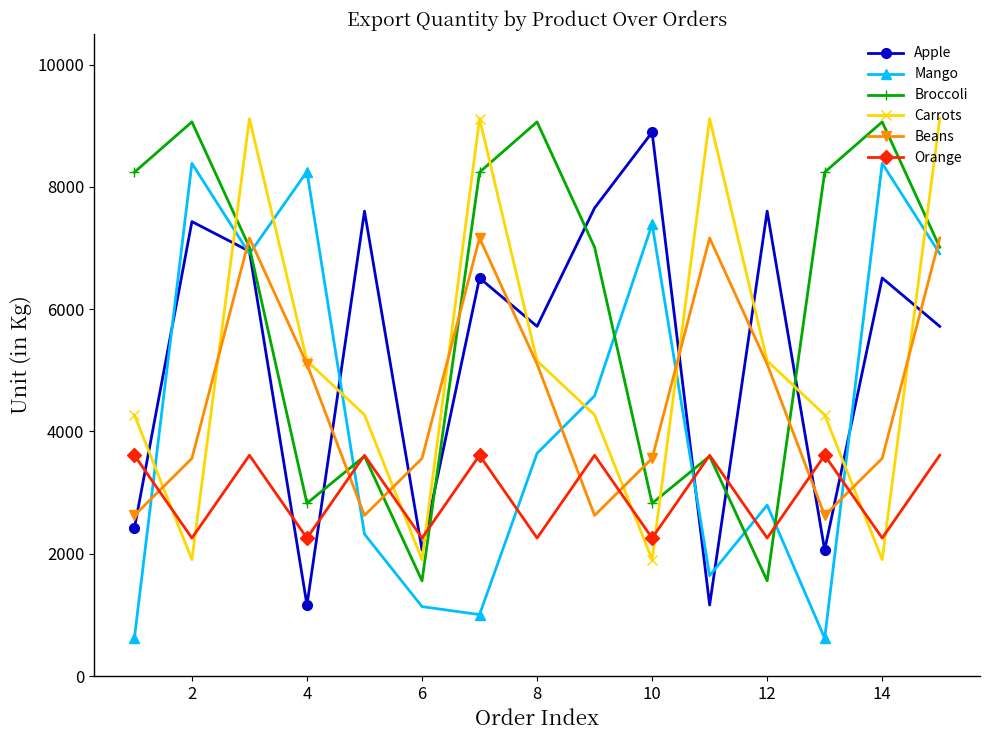

True or false: Mango has more than 2 interior local peaks.

True